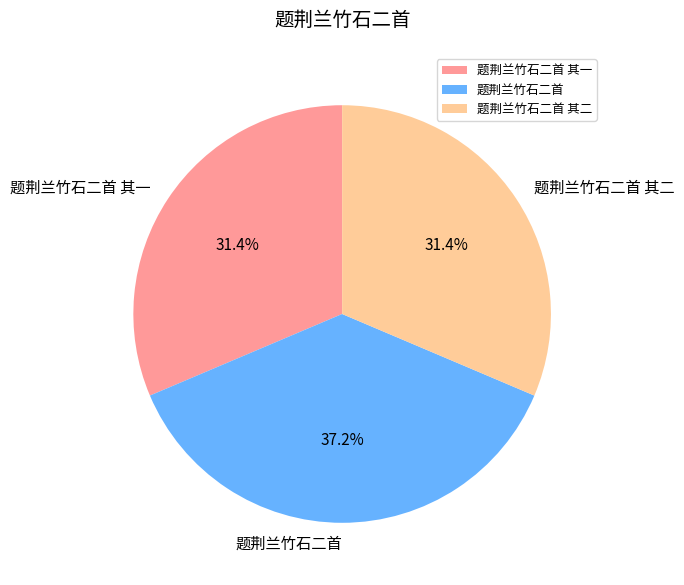

Is there a majority slice in this chart?

No